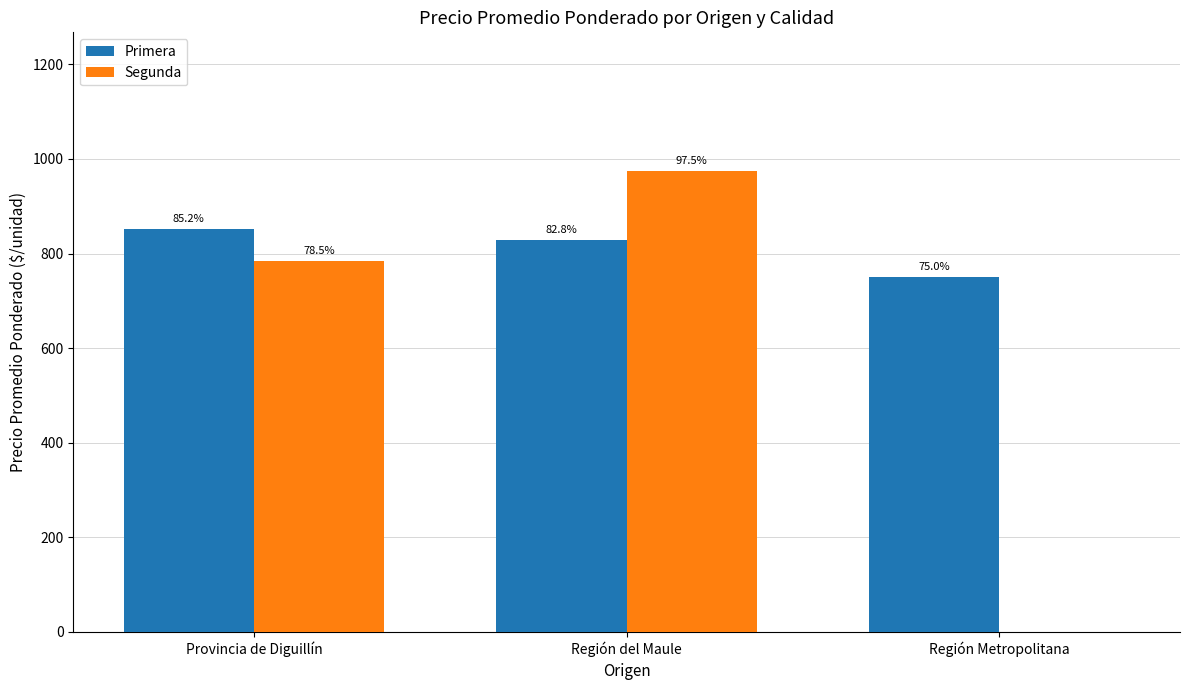

Reading left to right, list all the values displayed in this chart.

Primera: Provincia de Diguillín=851.7	Región del Maule=828.4	Región Metropolitana=750.0
Segunda: Provincia de Diguillín=785.0	Región del Maule=975.0	Región Metropolitana=0.0